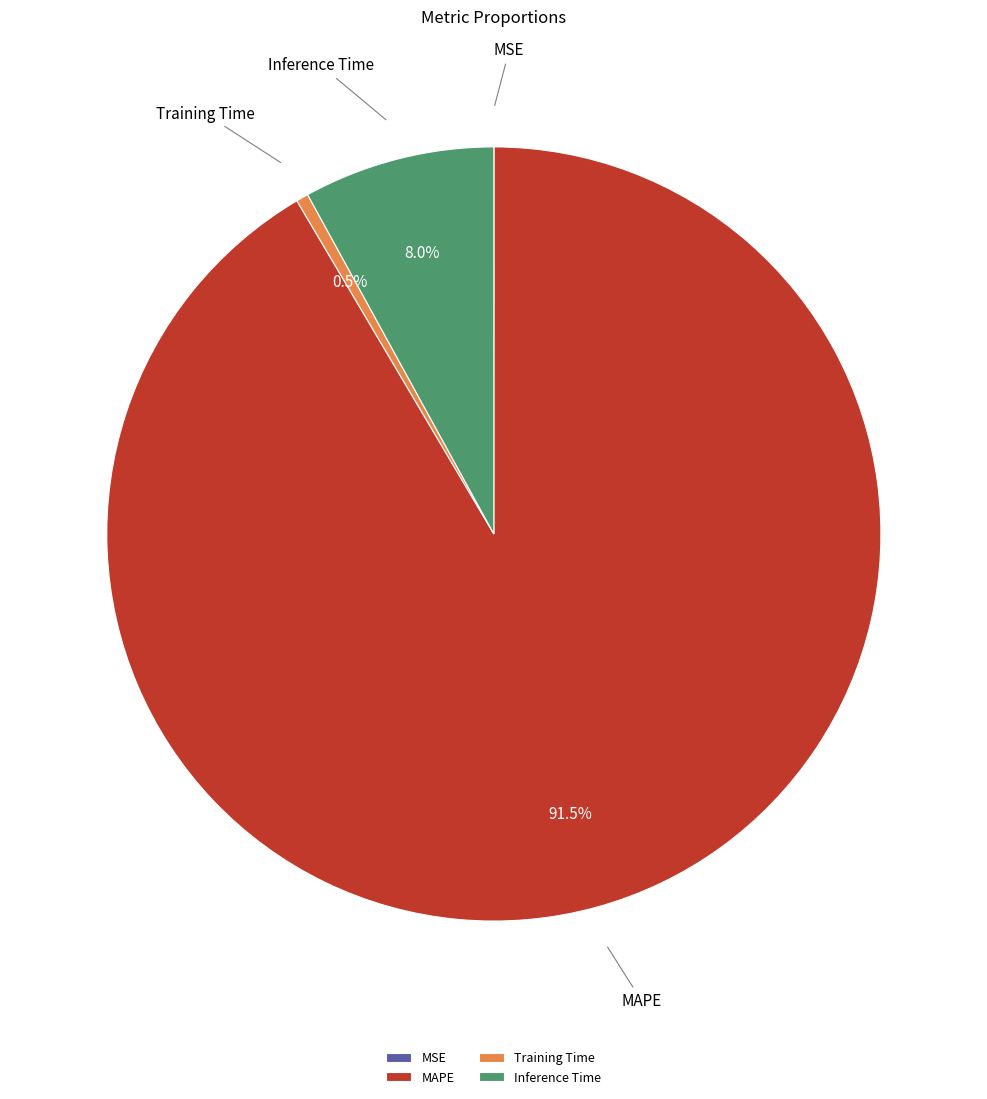

What is the largest slice in the pie chart?

MAPE